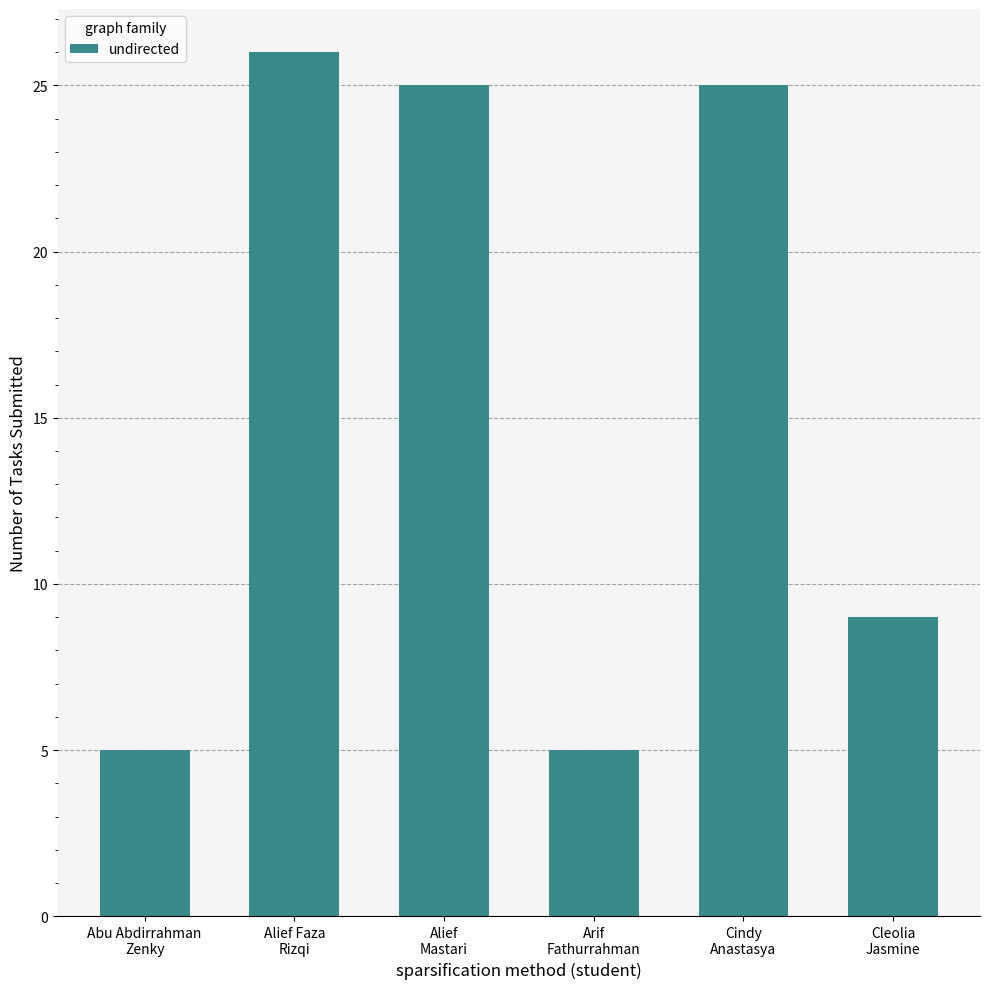

Count the number of categories in the chart.

6